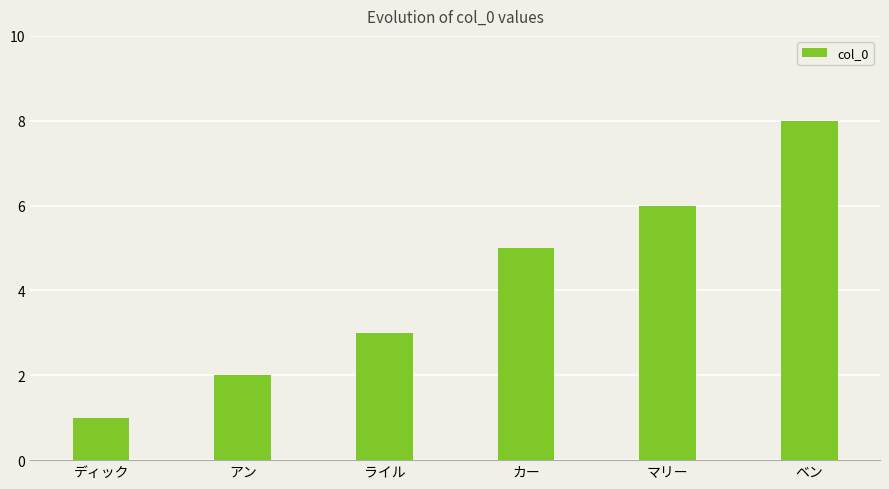

Are the bars horizontal?

No